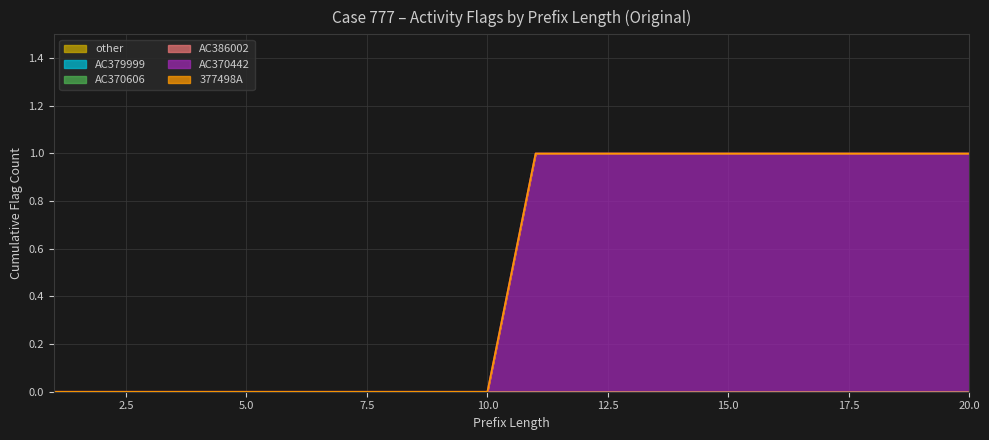

What is the sum of the AC370442 values at 20 and 2?

1